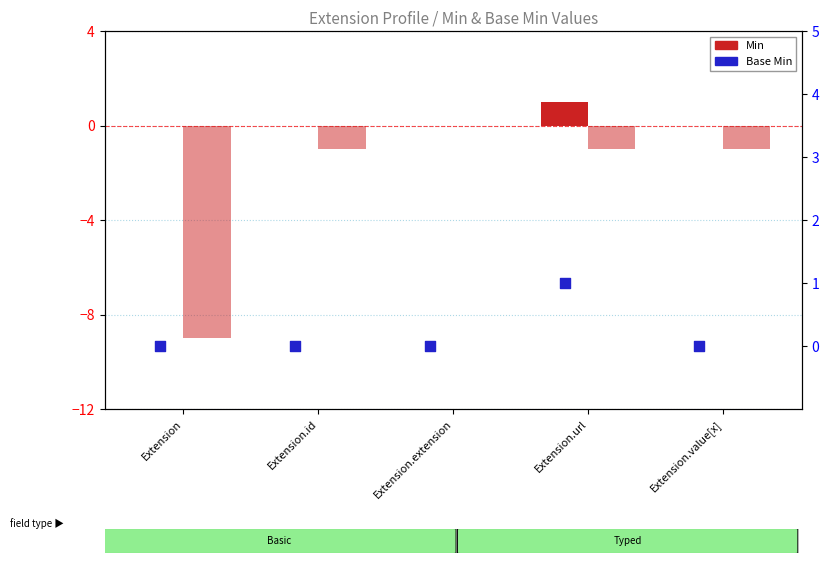

At how many categories does at least one series exceed -6?

5